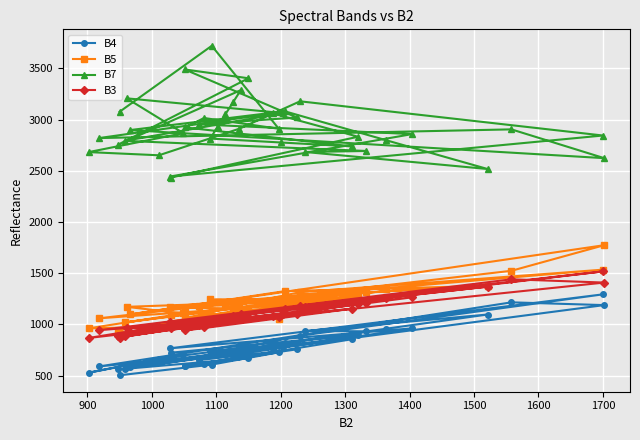

Which series has the largest total across all categories?

B7